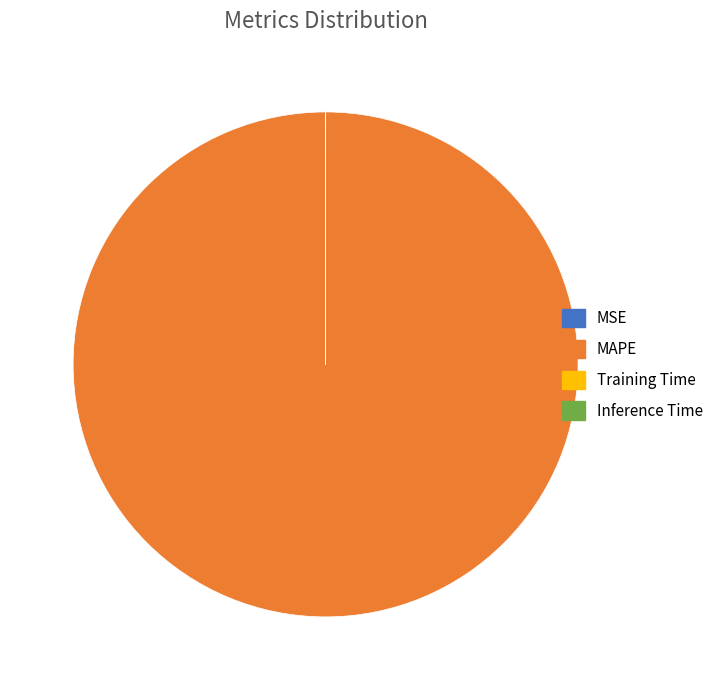

Does MAPE account for over 50% of the chart?

Yes